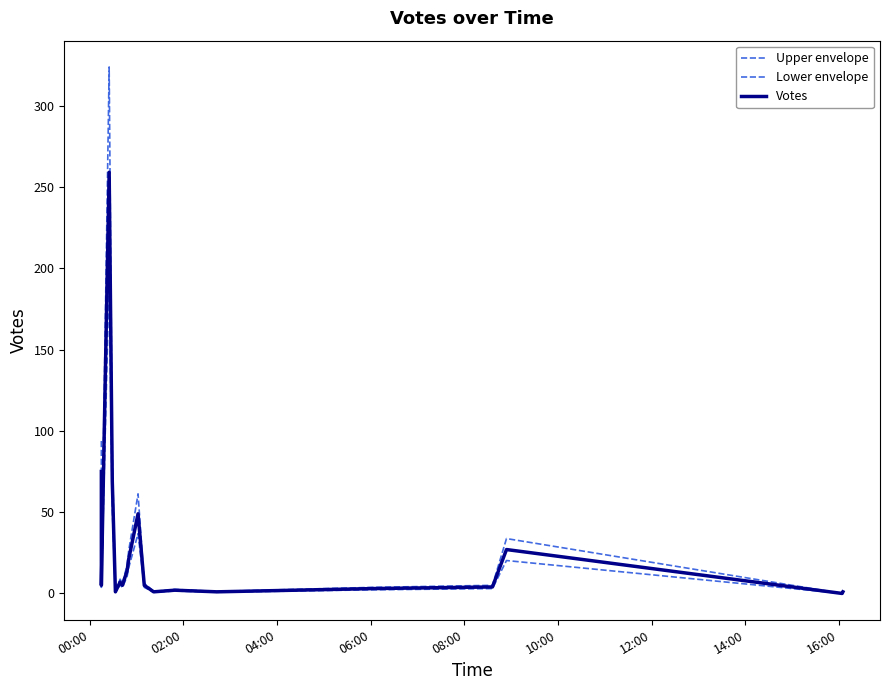

What is the value of the Votes point at the 15th from the left?

1.0